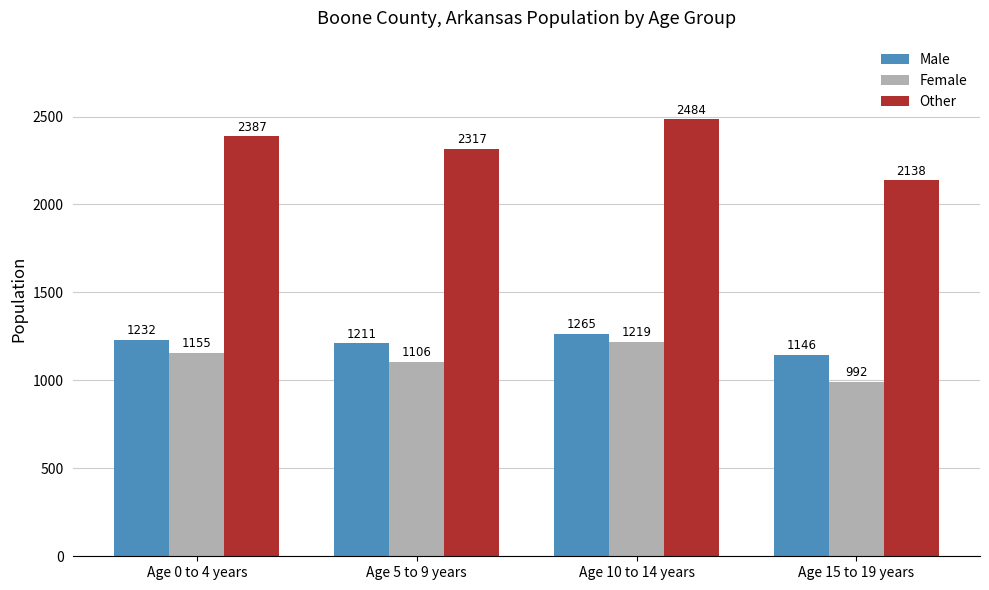

Is the value of Other at Age 0 to 4 years greater than the value of Male at Age 5 to 9 years?

Yes